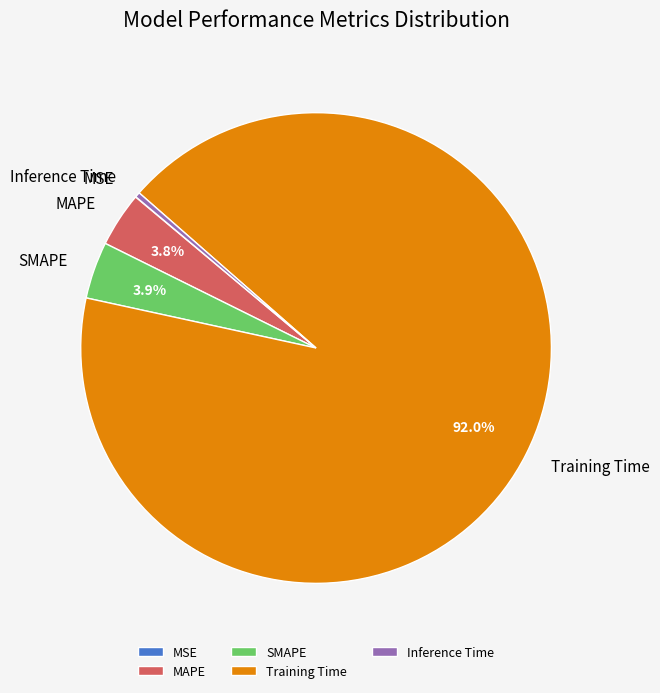

To the nearest percent, what is the difference between the largest and smallest slice percentages?

92%